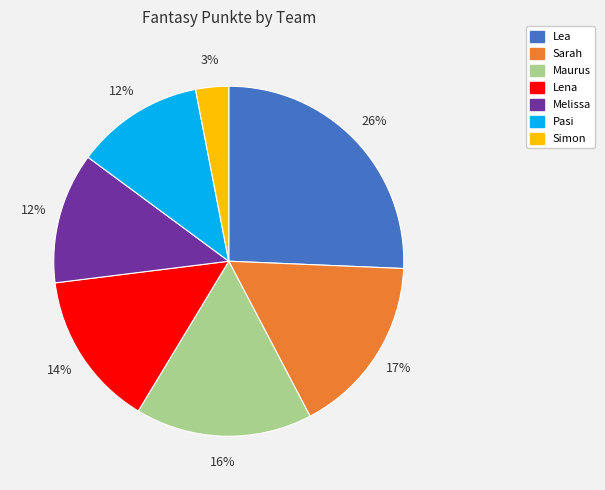

Is there a majority slice in this chart?

No